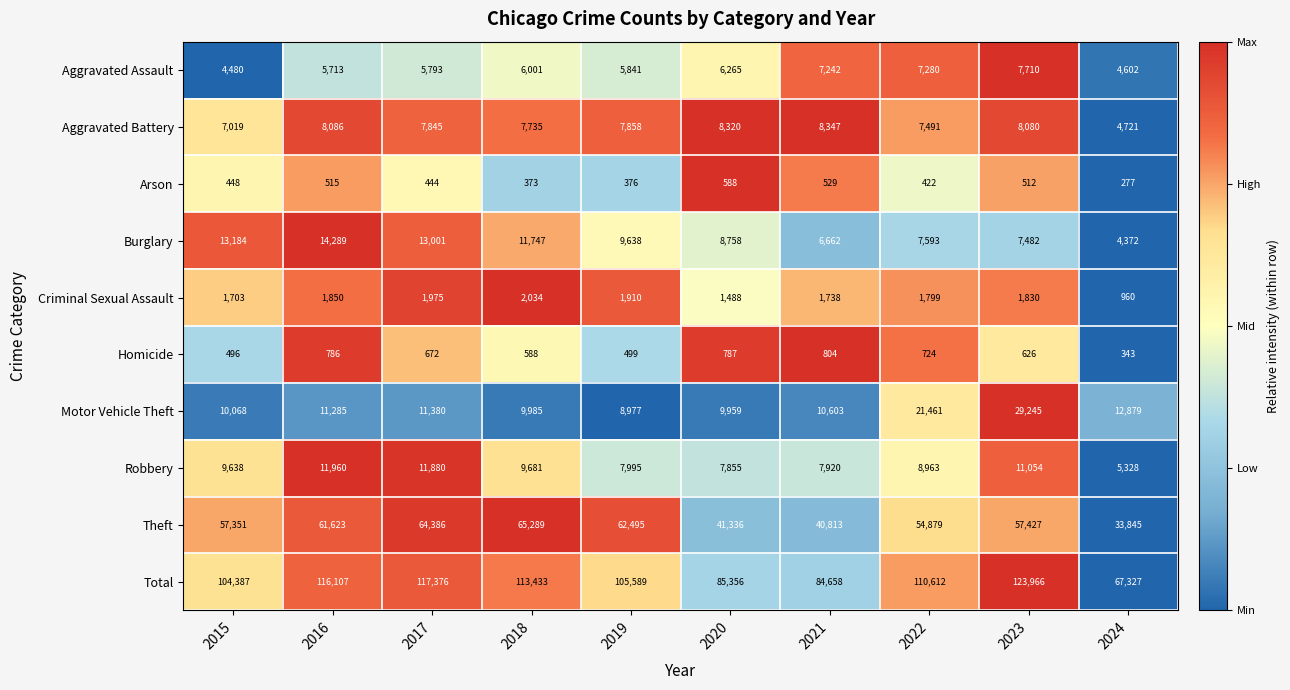

What is the sum of the Total values at 2021 and 2017?

202034